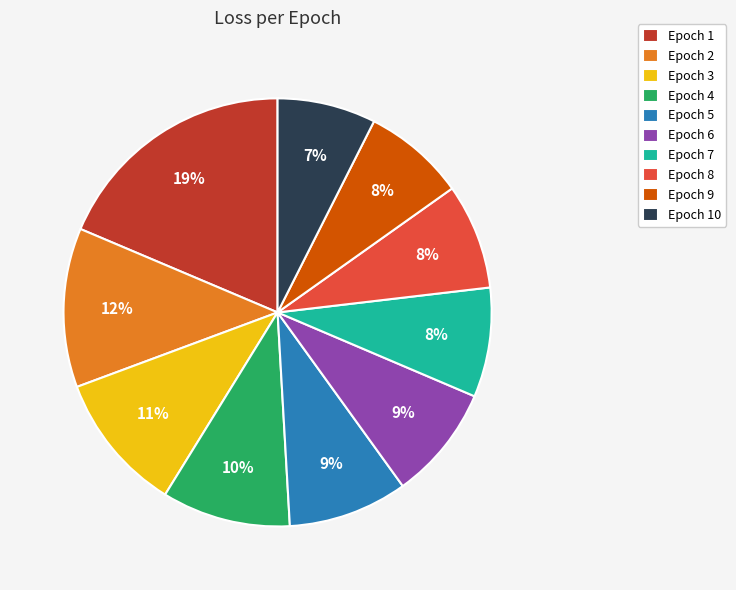

To the nearest percent, what percentage of the pie is Epoch 1?

19%